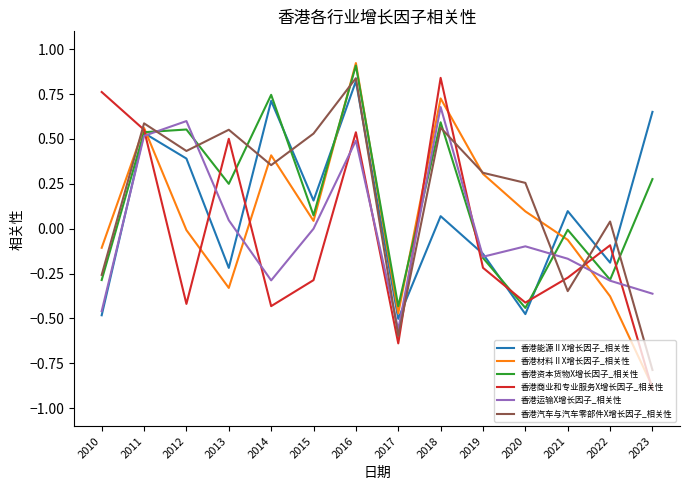

What is the spread (max minus min) of values at 2010?

1.2